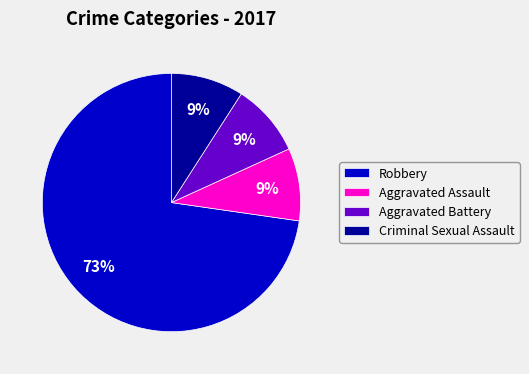

What is the largest slice in the pie chart?

Robbery